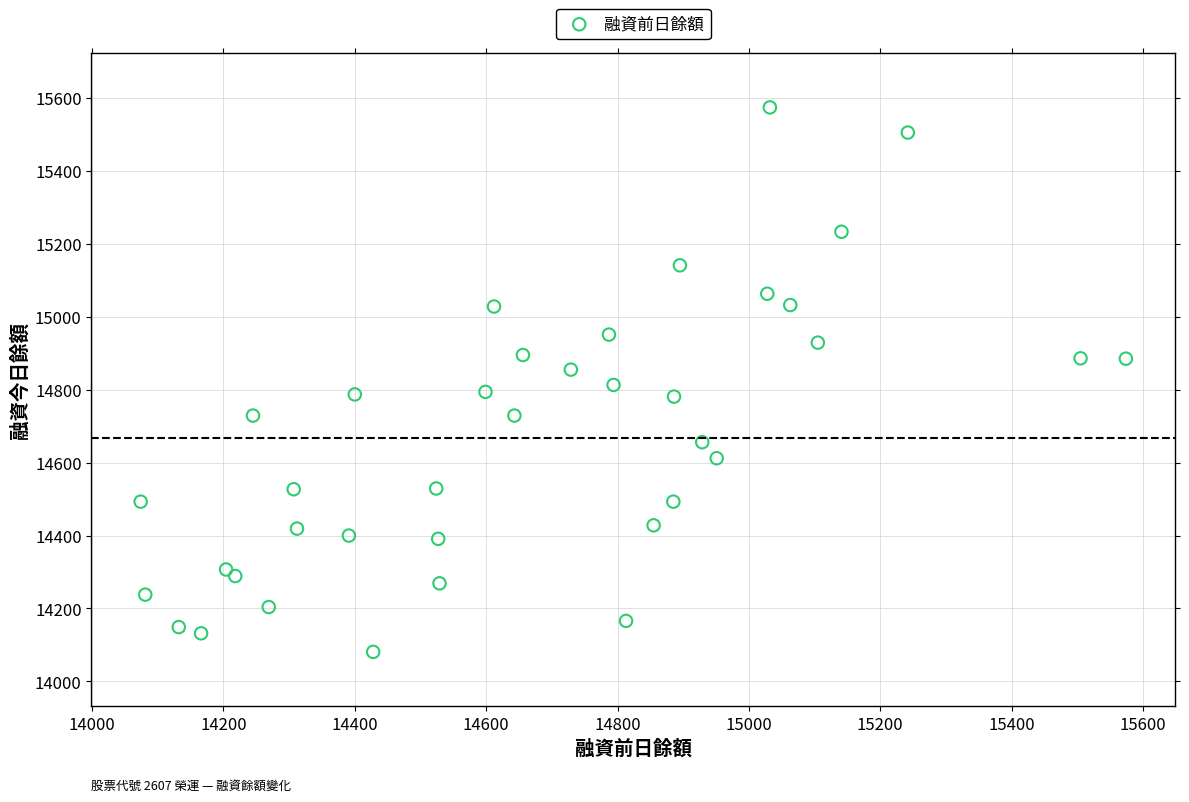

What is the range of X values (max minus min)?

1500